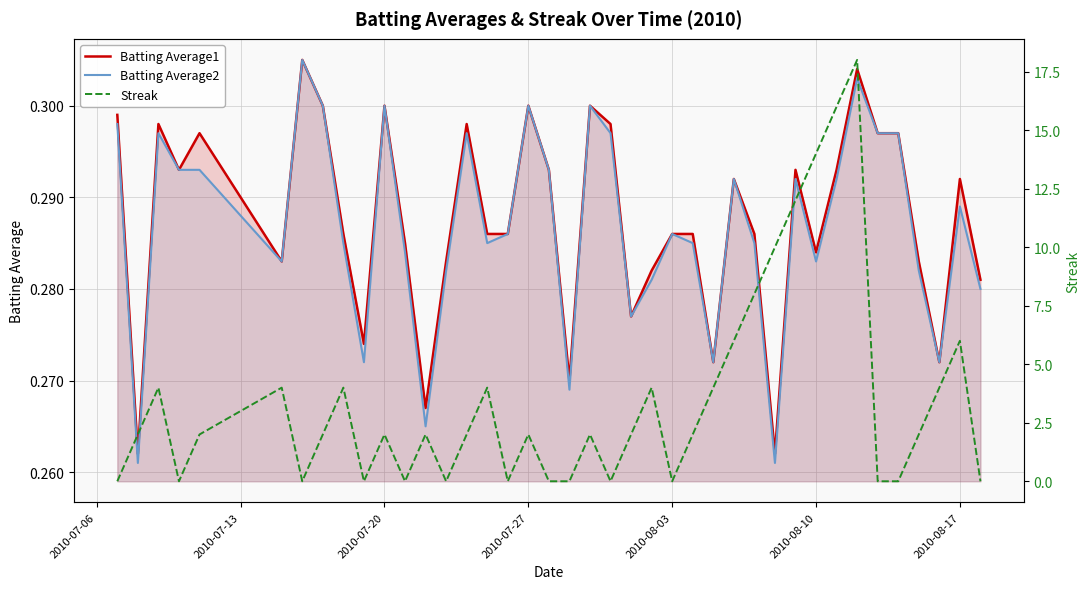

Which series has the widest spread of values?

Streak